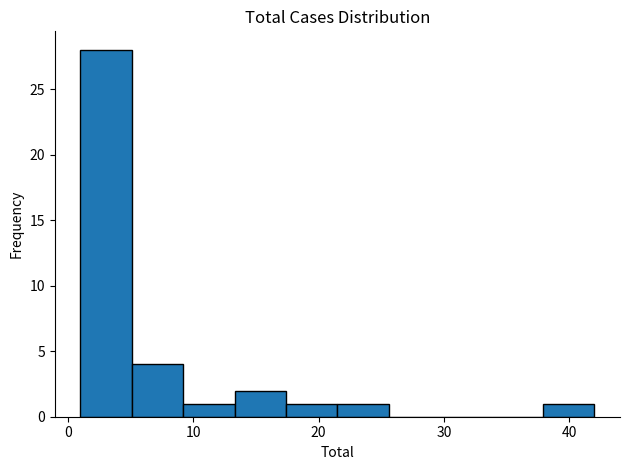

Reading left to right, list every bar in this chart as the range it spans on the x-axis followed by its height. Neither the bar edges nor the heights are printed on the chart, so give them approximately, as read against the axes.

1.0 to 5.1: 28
5.1 to 9.2: 4
9.2 to 13.3: 1
13.3 to 17.4: 2
17.4 to 21.5: 1
21.5 to 25.6: 1
25.6 to 29.7: 0
29.7 to 33.8: 0
33.8 to 37.9: 0
37.9 to 42.0: 1